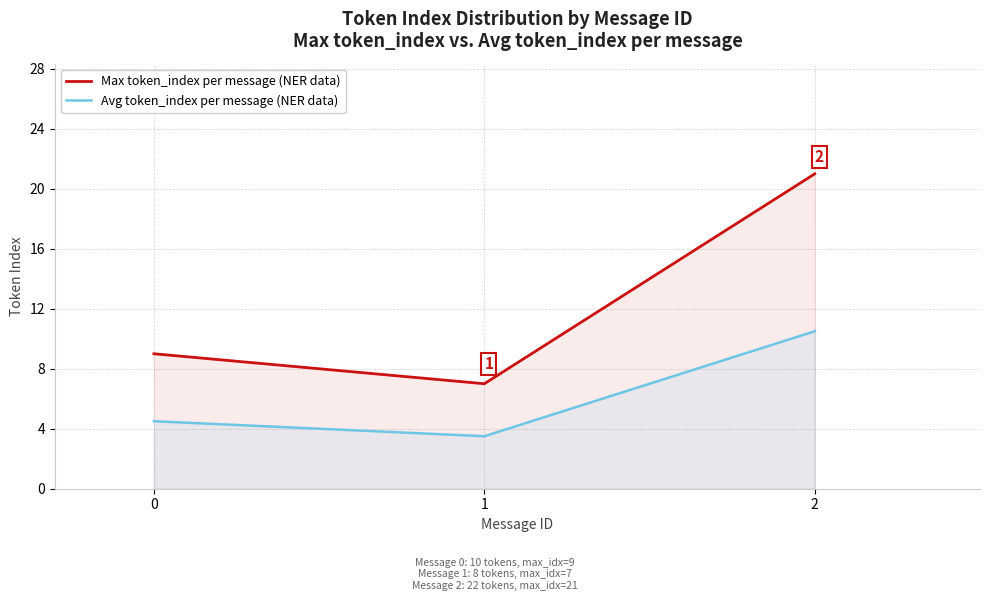

Rank the series by their maximum value, from highest to lowest.

Max token_index per message (NER data), Avg token_index per message (NER data)